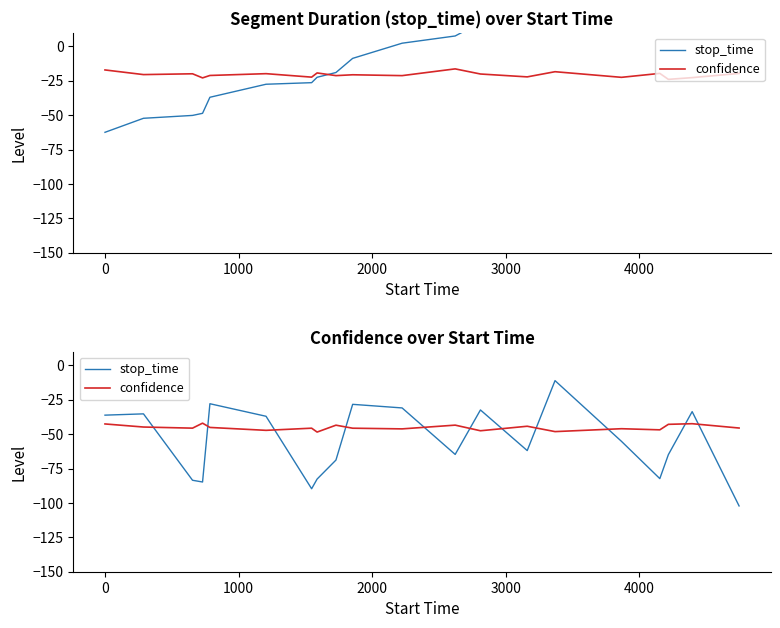

What are all the series names shown in the legend?

stop_time, confidence